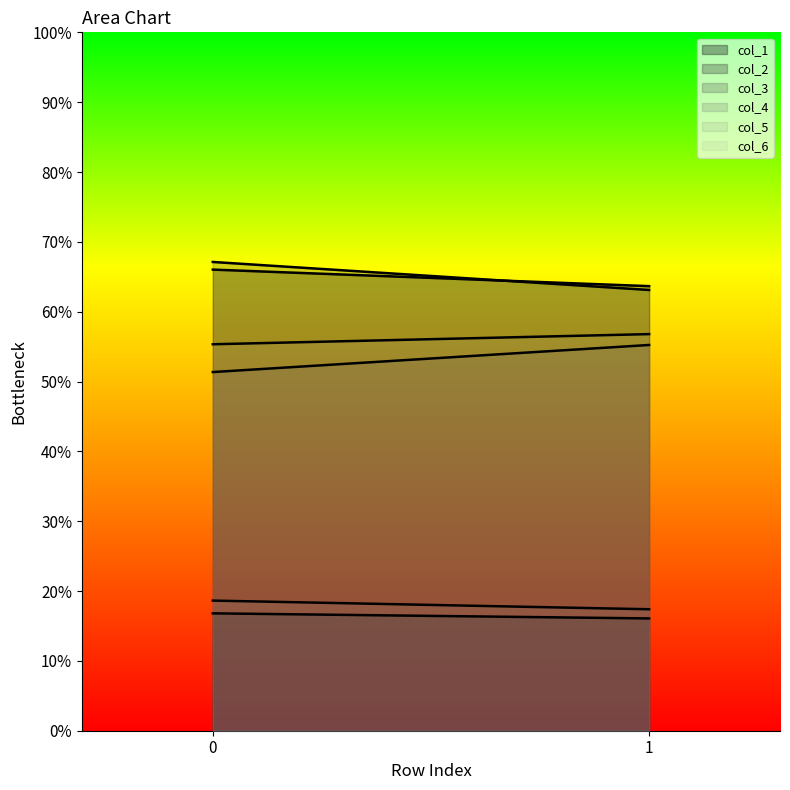

At which category does the chart reach its minimum across all series?

1